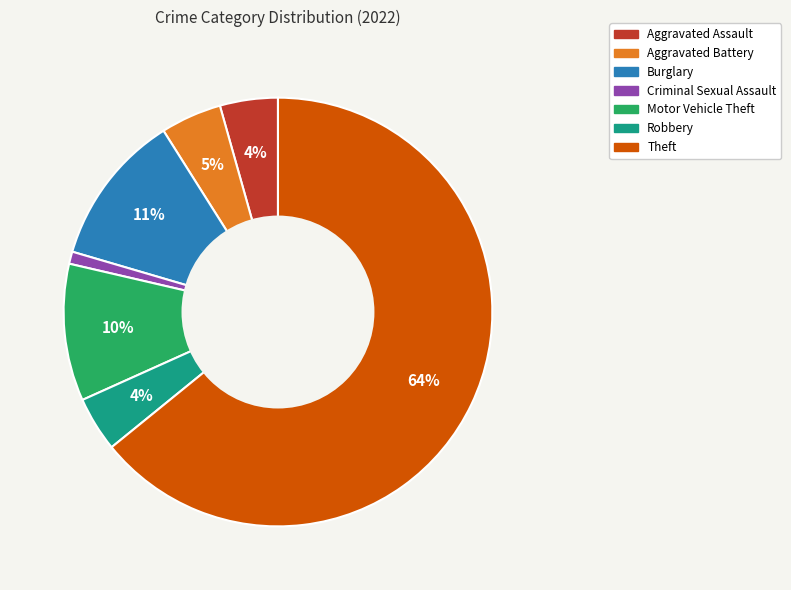

Does any single category account for the majority?

Yes